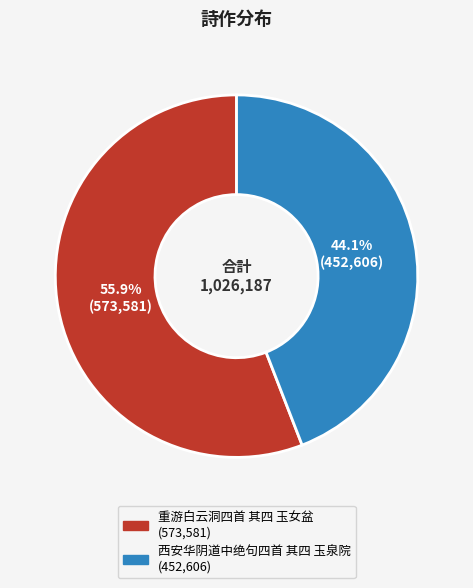

True or false: 重游白云洞四首 其四 玉女盆 accounts for 56% of the total.

True